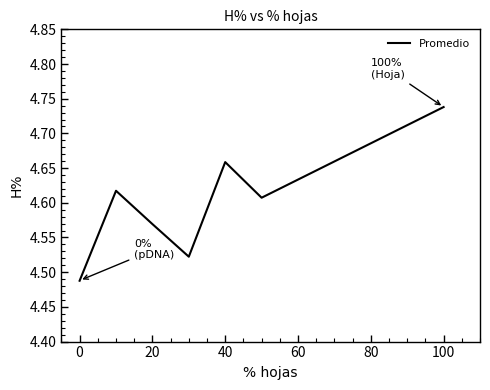

How many interior local valleys (lower than both neighbors) does the data have?

2